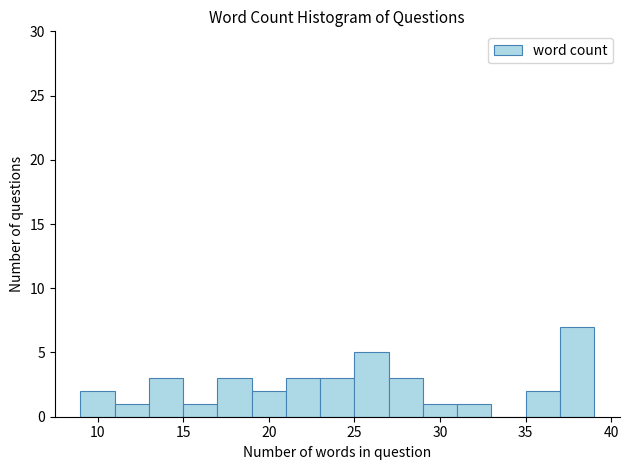

Reading left to right, transcribe this chart: for each bar, give the range it covers on the x-axis and its height. The values are not printed on the chart, so give them approximately, as read against the axis.

9 to 11: 2
11 to 13: 1
13 to 15: 3
15 to 17: 1
17 to 19: 3
19 to 21: 2
21 to 23: 3
23 to 25: 3
25 to 27: 5
27 to 29: 3
29 to 31: 1
31 to 33: 1
33 to 35: 0
35 to 37: 2
37 to 39: 7